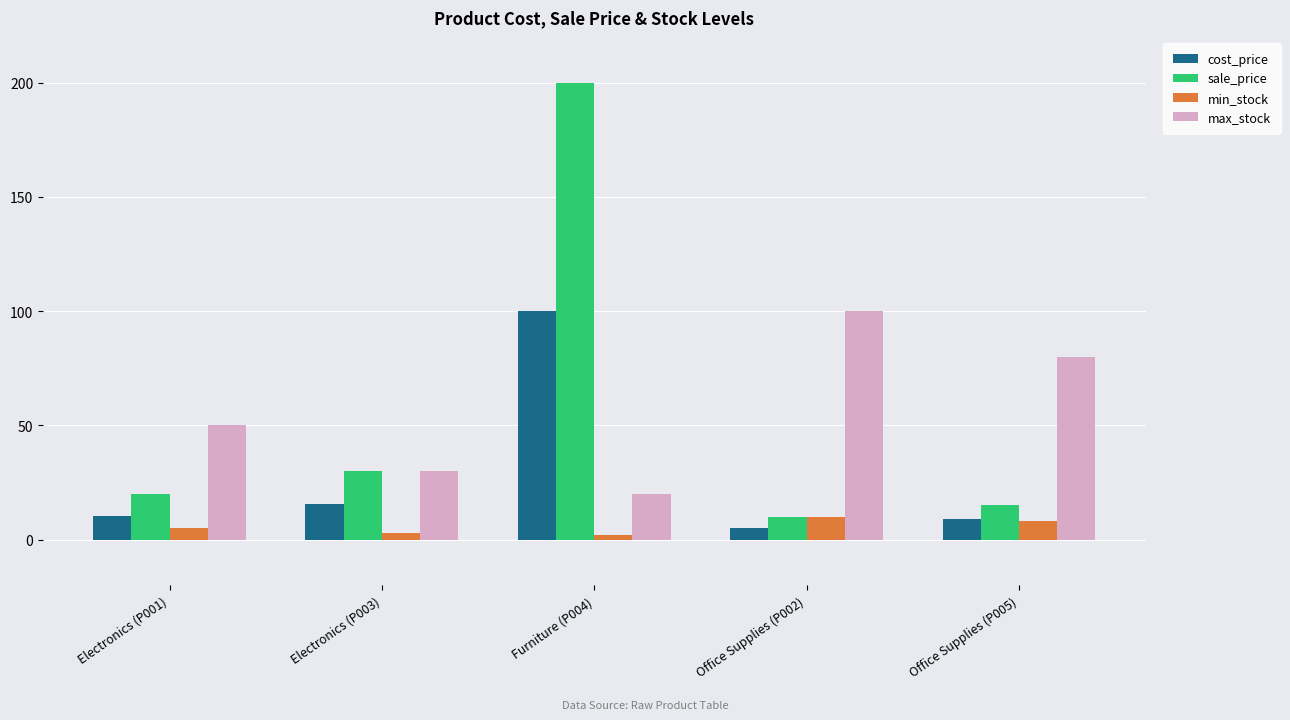

What are all the series names shown in the legend?

cost_price, sale_price, min_stock, max_stock